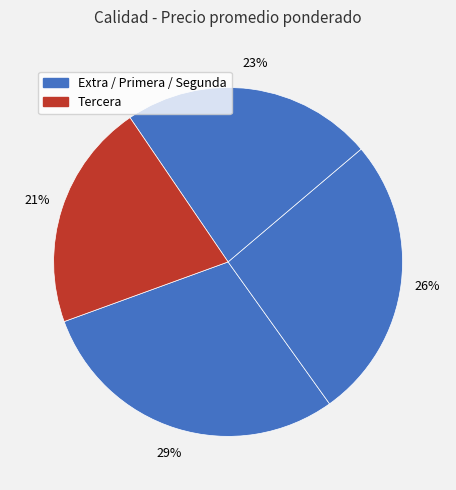

Count the number of slices in the pie.

4